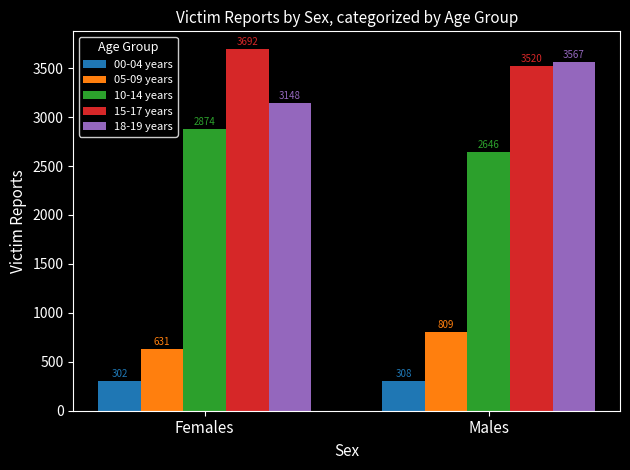

What is the label of the 1st bar from the left?

Females